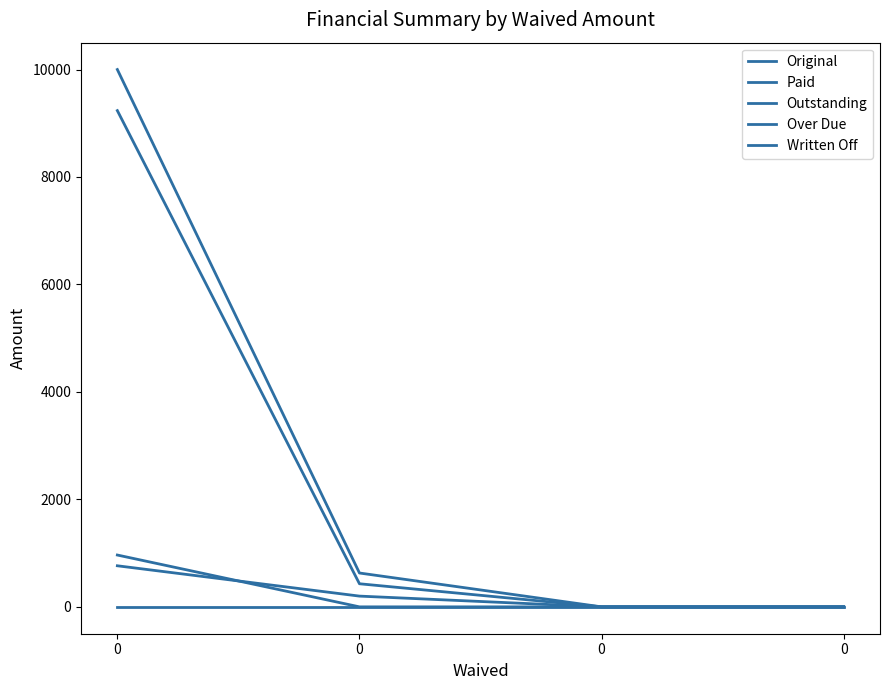

How many lines are shown in the chart?

5